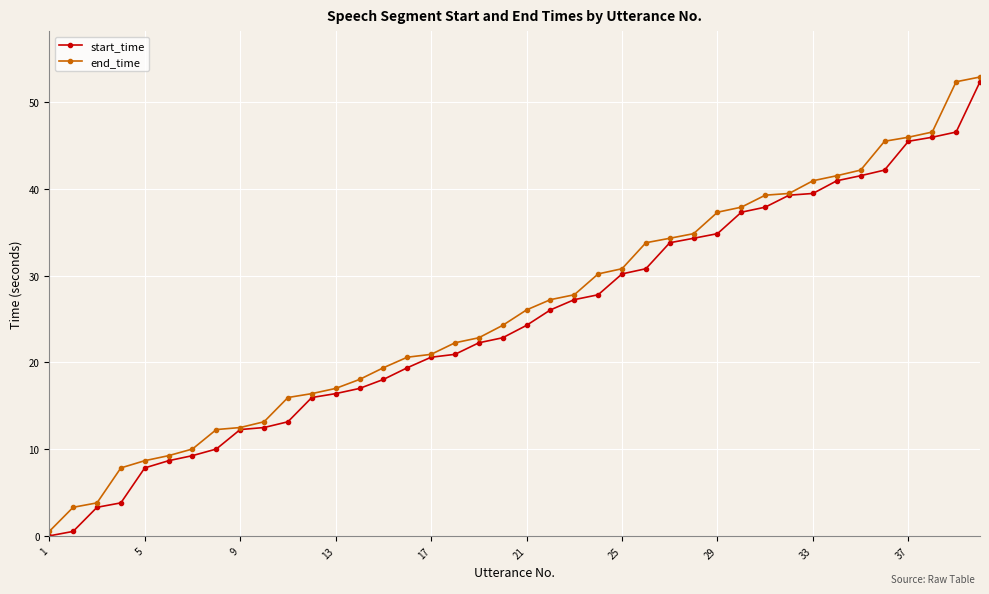

Does the chart display data point markers on the line(s)?

Yes